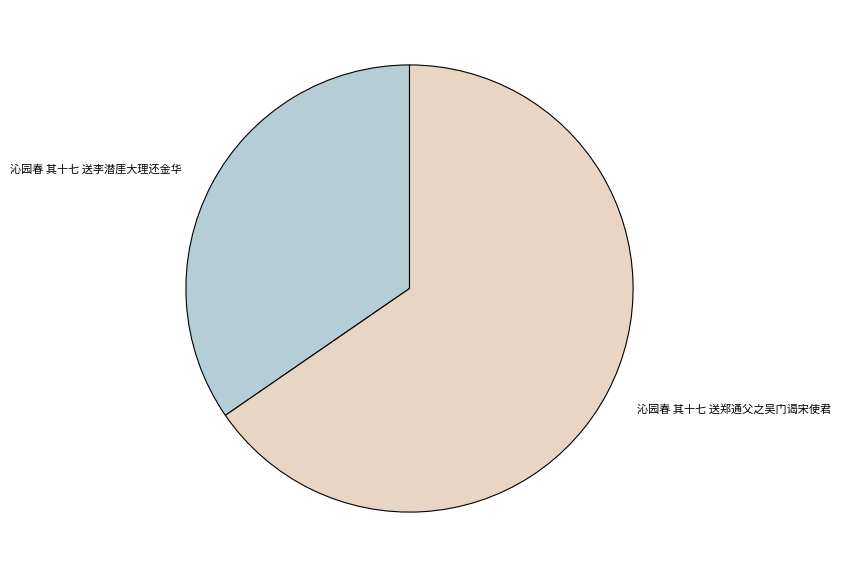

How many segments does this pie chart have?

2